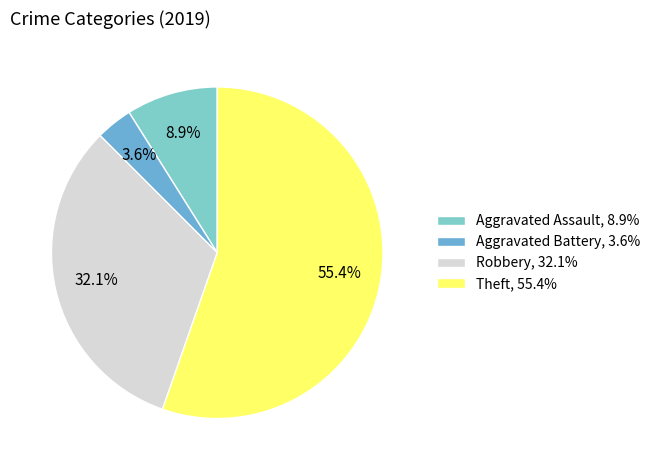

What percentage is the Theft slice, to the nearest percent?

55%